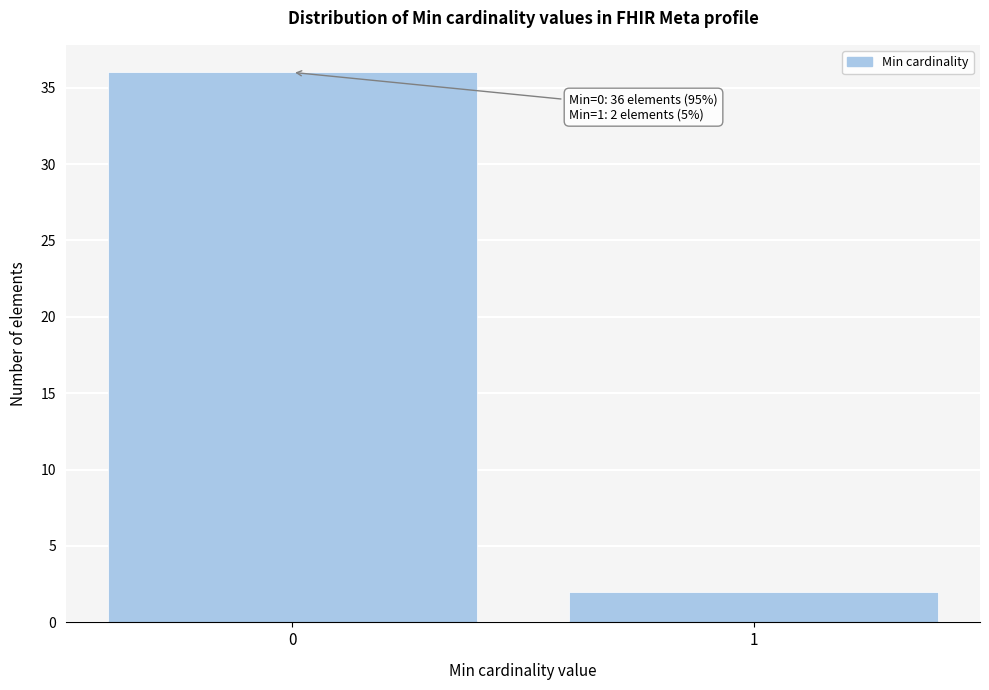

Reading left to right, list all the values displayed in this chart.

0=36	1=2